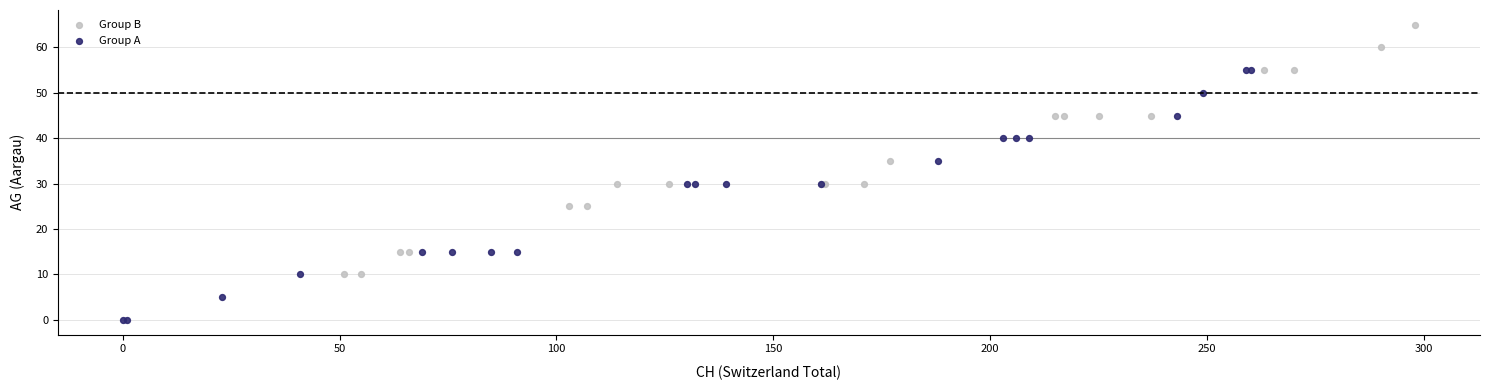

Which series reaches the minimum Y coordinate?

Group A